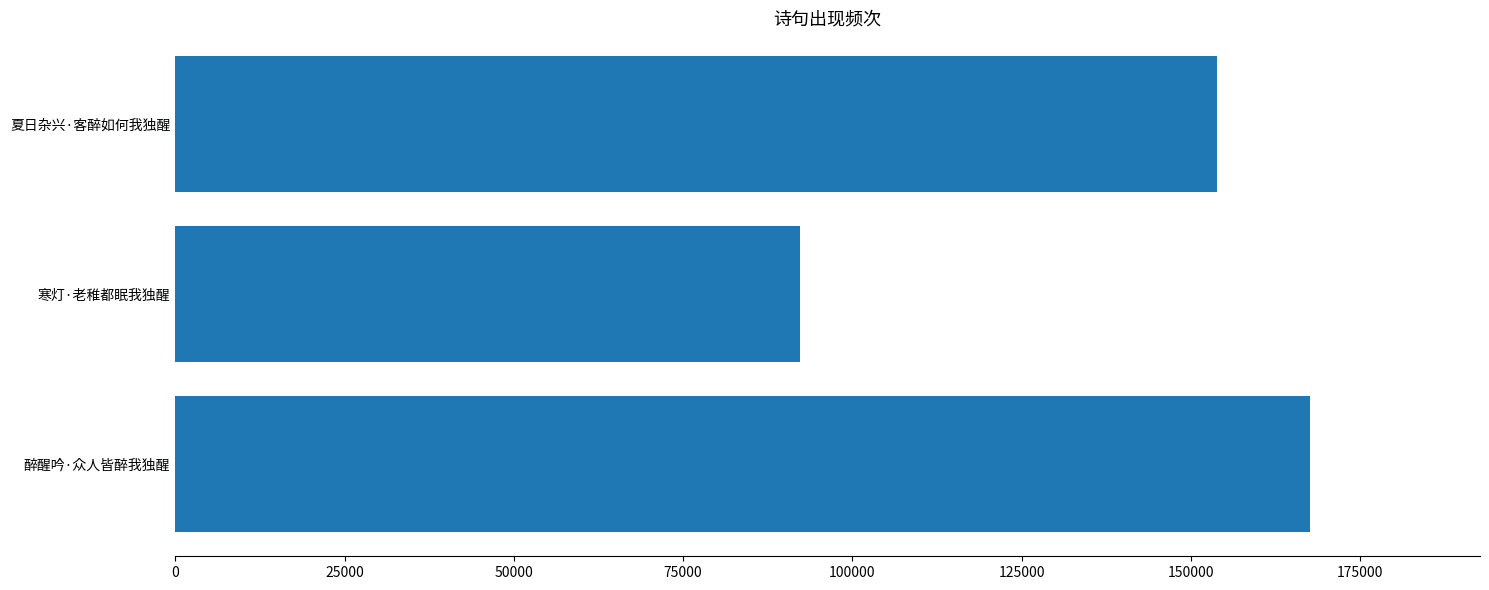

What is the sum of the values at 醉醒吟·众人皆醉我独醒 and 寒灯·老稚都眠我独醒?

259766